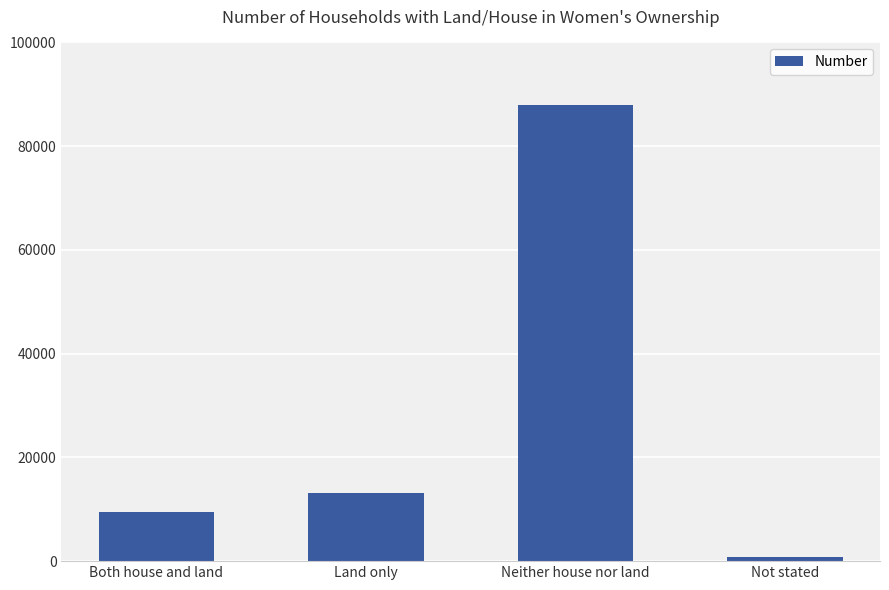

What is the smallest value displayed?

869